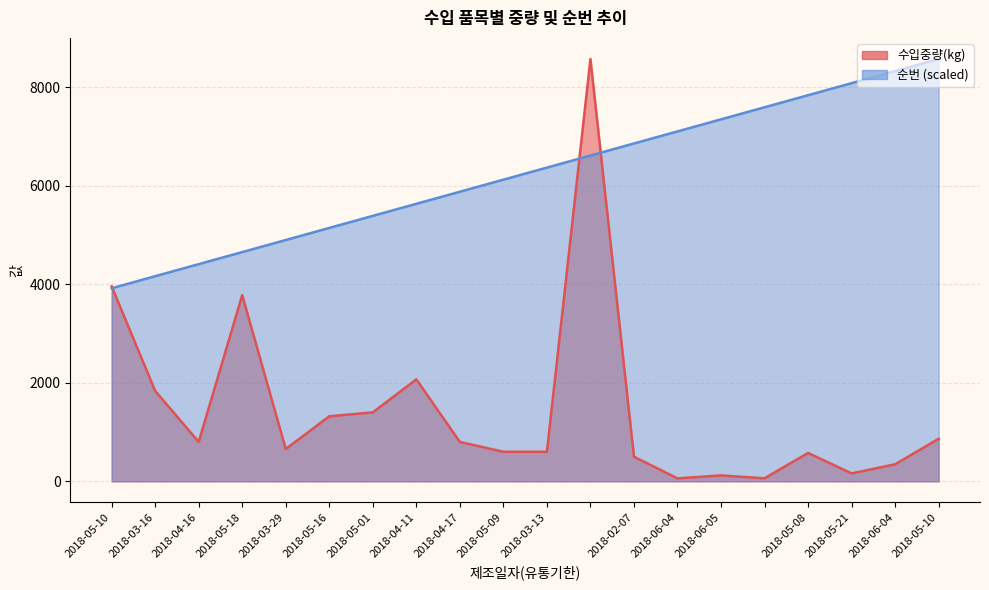

Which series has the largest total across all categories?

순번